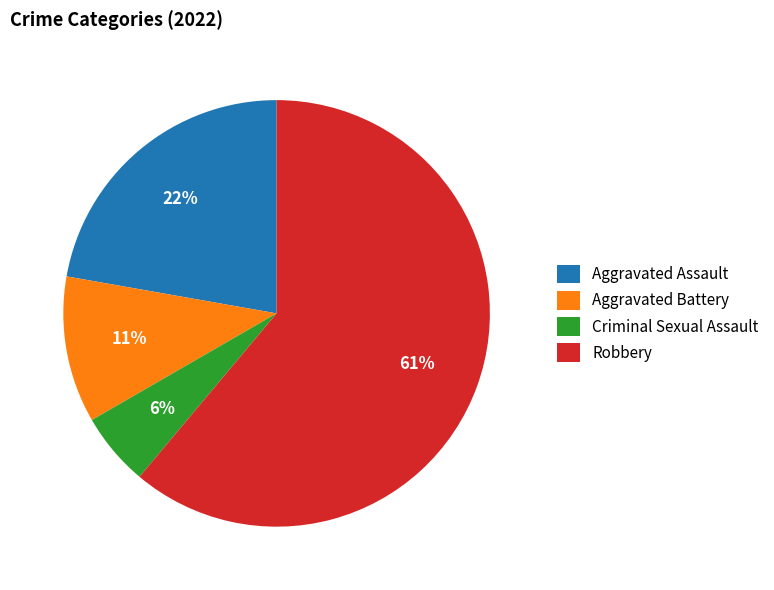

Which slice is the largest?

Robbery